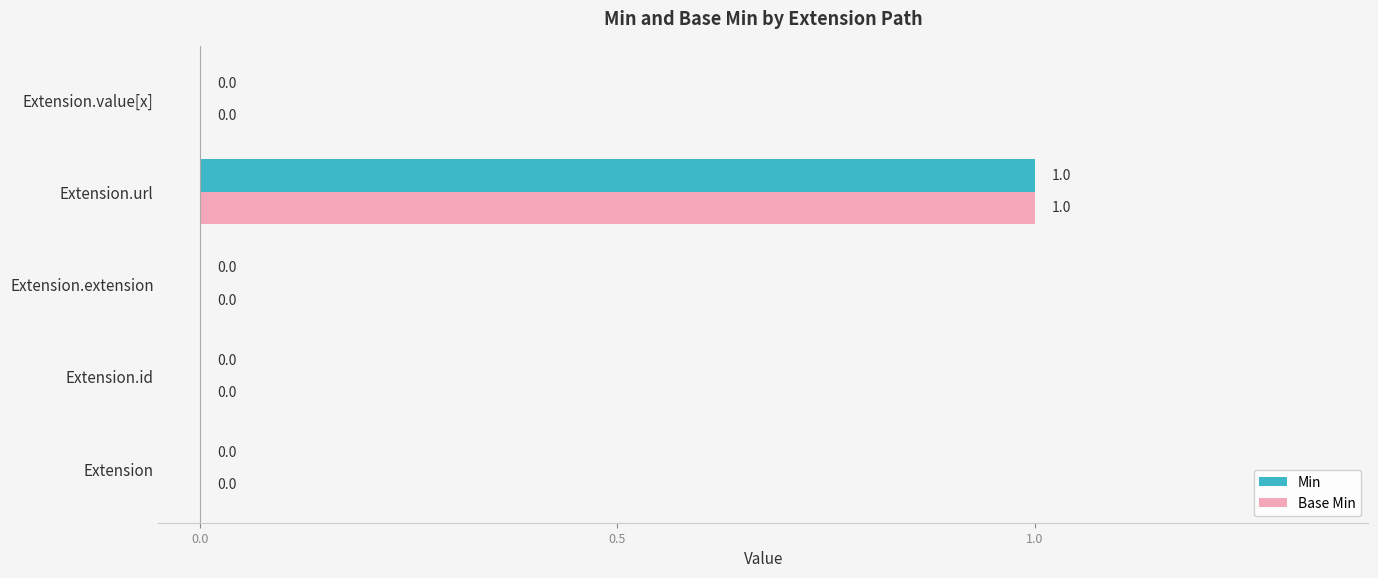

The value of Base Min at Extension is -1. True or false?

False